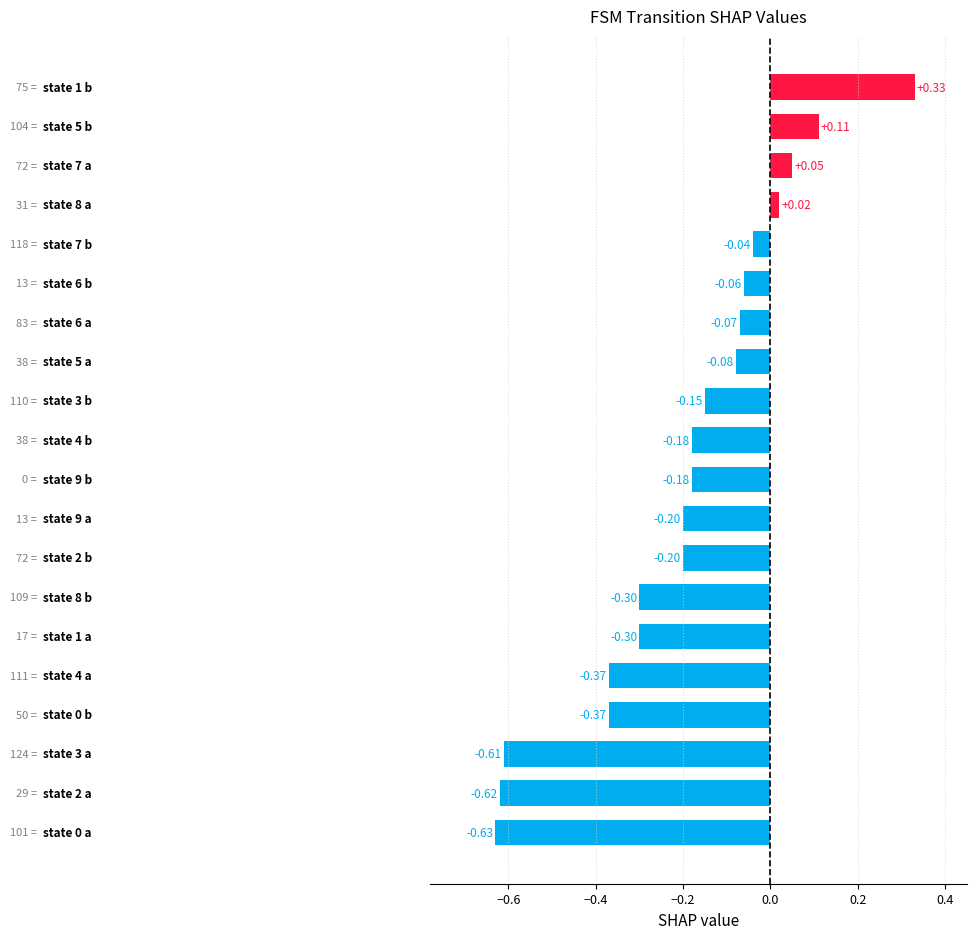

What is the difference between the maximum and minimum values?

1.0